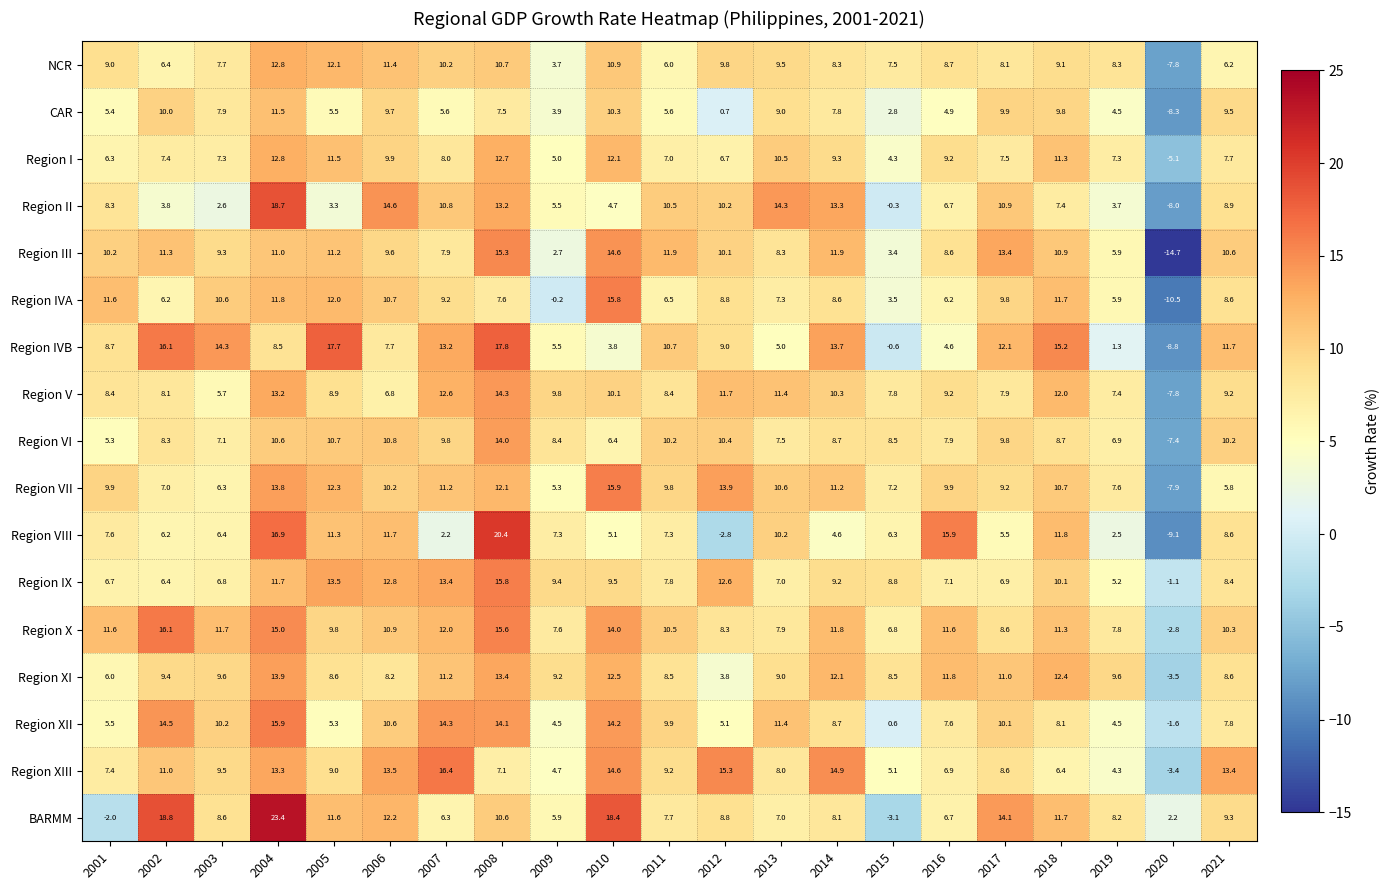

What is the sum of all Region XII values?

181.3